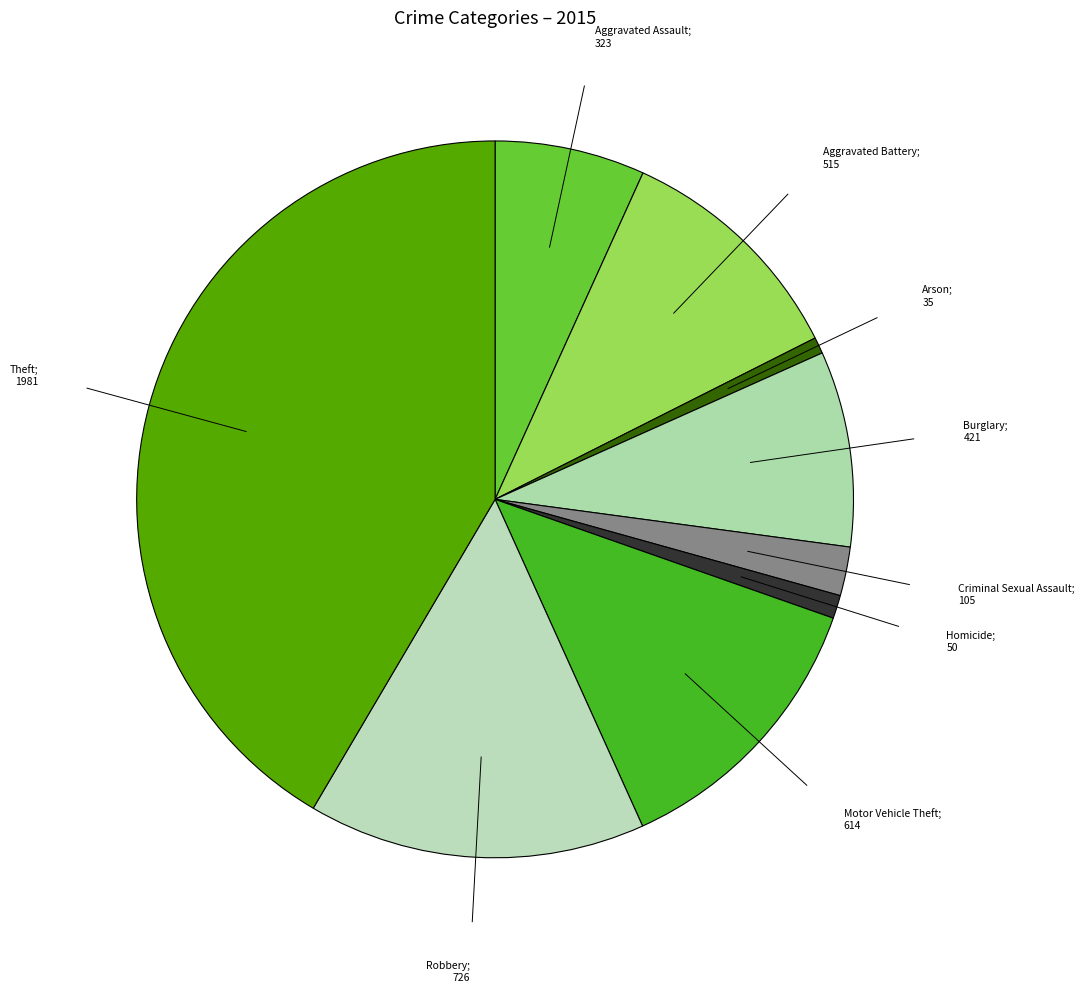

How many segments does this pie chart have?

9